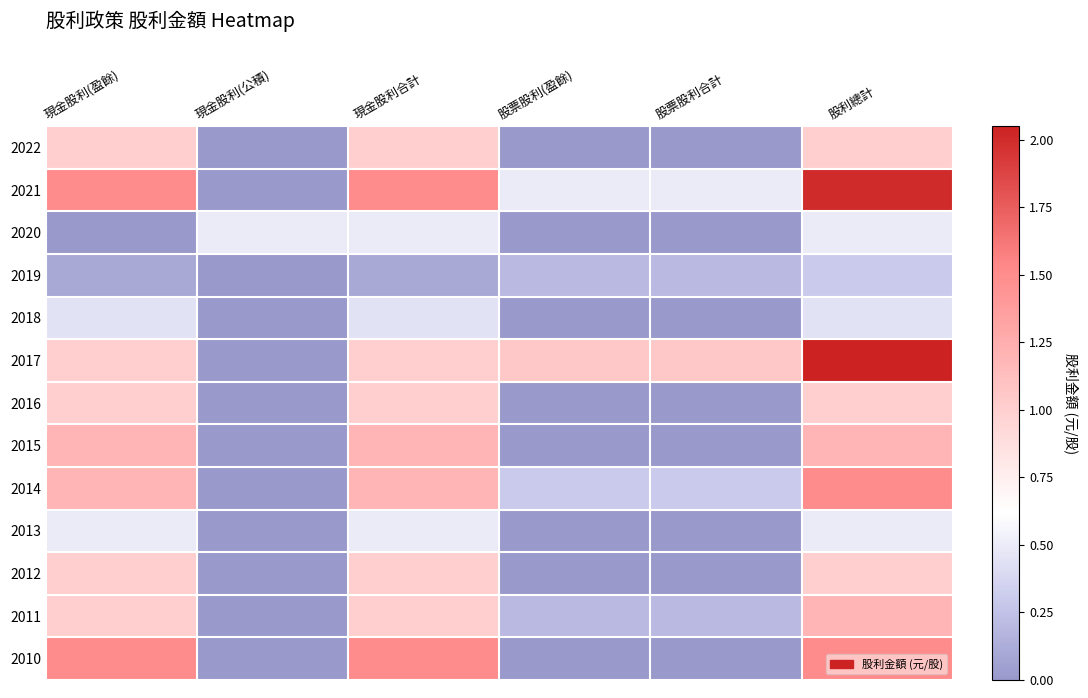

Reading left to right, list all the values displayed in this chart.

2022: 現金股利(盈餘)=1.0	現金股利(公積)=0.0	現金股利合計=1.0	股票股利(盈餘)=0.0	股票股利合計=0.0	股利總計=1.0
2021: 現金股利(盈餘)=1.5	現金股利(公積)=0.0	現金股利合計=1.5	股票股利(盈餘)=0.5	股票股利合計=0.5	股利總計=2.0
2020: 現金股利(盈餘)=0.0	現金股利(公積)=0.5	現金股利合計=0.5	股票股利(盈餘)=0.0	股票股利合計=0.0	股利總計=0.5
2019: 現金股利(盈餘)=0.1	現金股利(公積)=0.0	現金股利合計=0.1	股票股利(盈餘)=0.2	股票股利合計=0.2	股利總計=0.3
2018: 現金股利(盈餘)=0.4	現金股利(公積)=0.0	現金股利合計=0.4	股票股利(盈餘)=0.0	股票股利合計=0.0	股利總計=0.4
2017: 現金股利(盈餘)=1.0	現金股利(公積)=0.0	現金股利合計=1.0	股票股利(盈餘)=1.1	股票股利合計=1.1	股利總計=2.0
2016: 現金股利(盈餘)=1.0	現金股利(公積)=0.0	現金股利合計=1.0	股票股利(盈餘)=0.0	股票股利合計=0.0	股利總計=1.0
2015: 現金股利(盈餘)=1.2	現金股利(公積)=0.0	現金股利合計=1.2	股票股利(盈餘)=0.0	股票股利合計=0.0	股利總計=1.2
2014: 現金股利(盈餘)=1.2	現金股利(公積)=0.0	現金股利合計=1.2	股票股利(盈餘)=0.3	股票股利合計=0.3	股利總計=1.5
2013: 現金股利(盈餘)=0.5	現金股利(公積)=0.0	現金股利合計=0.5	股票股利(盈餘)=0.0	股票股利合計=0.0	股利總計=0.5
2012: 現金股利(盈餘)=1.0	現金股利(公積)=0.0	現金股利合計=1.0	股票股利(盈餘)=0.0	股票股利合計=0.0	股利總計=1.0
2011: 現金股利(盈餘)=1.0	現金股利(公積)=0.0	現金股利合計=1.0	股票股利(盈餘)=0.2	股票股利合計=0.2	股利總計=1.2
2010: 現金股利(盈餘)=1.5	現金股利(公積)=0.0	現金股利合計=1.5	股票股利(盈餘)=0.0	股票股利合計=0.0	股利總計=1.5